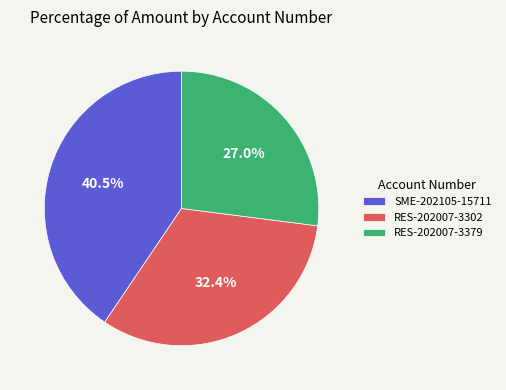

Approximately how many times larger is the value at RES-202007-3302 compared to SME-202105-15711?

0.8